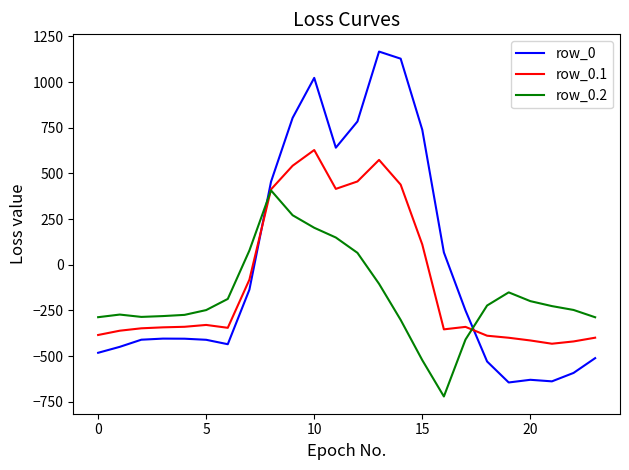

What is the average value of the row_0 series?

-5.0